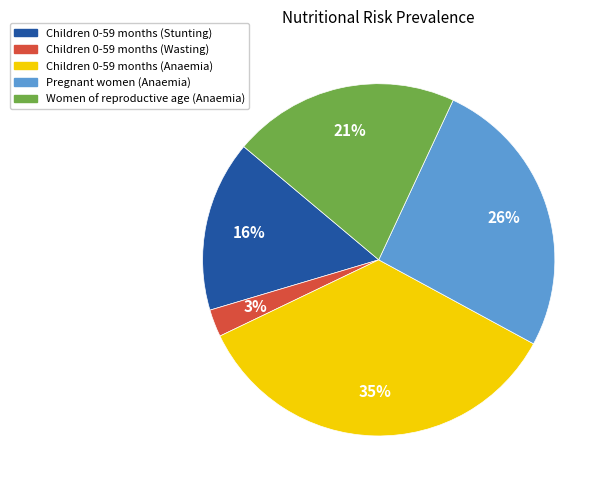

To the nearest percent, what is the average slice percentage?

20%